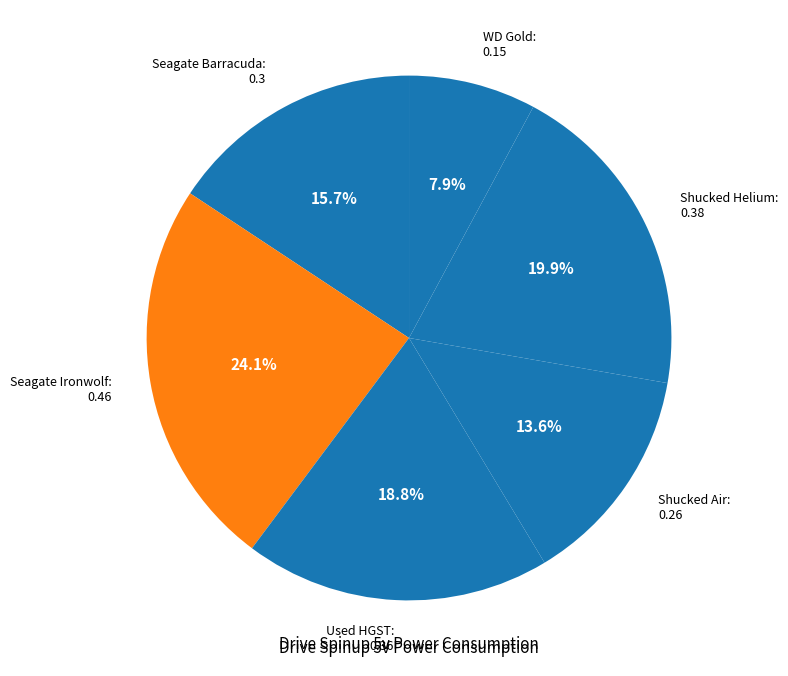

Count the number of slices in the pie.

6